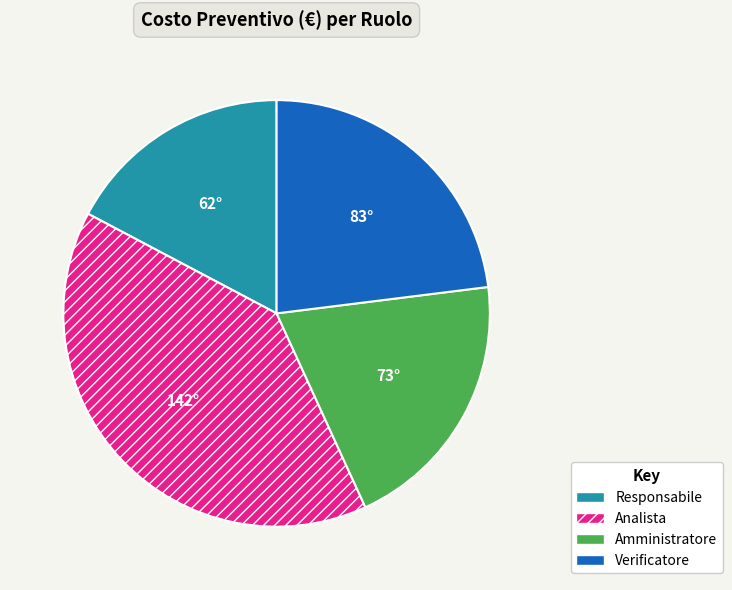

Rank the categories by value from highest to lowest.

Analista, Verificatore, Amministratore, Responsabile